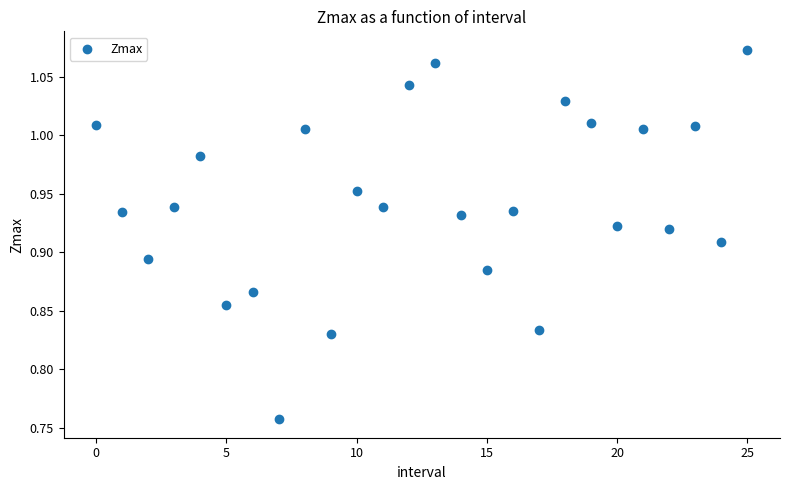

What is the range of Y values (max minus min)?

0.3